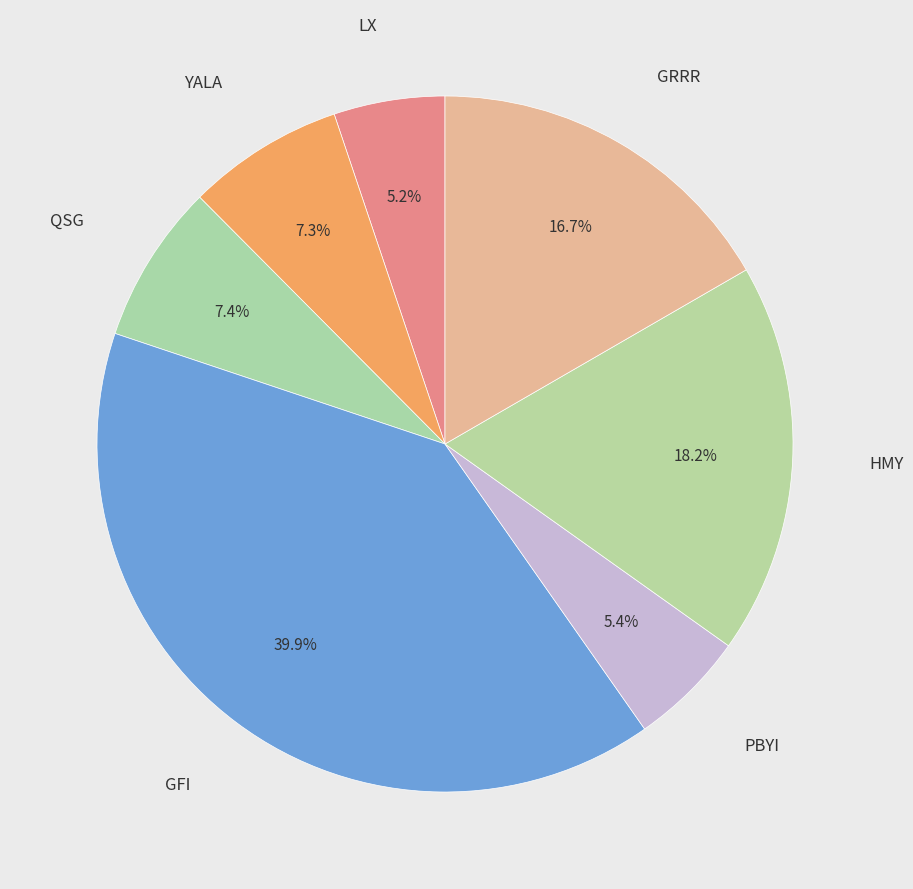

Which category has the biggest portion of the pie?

GFI